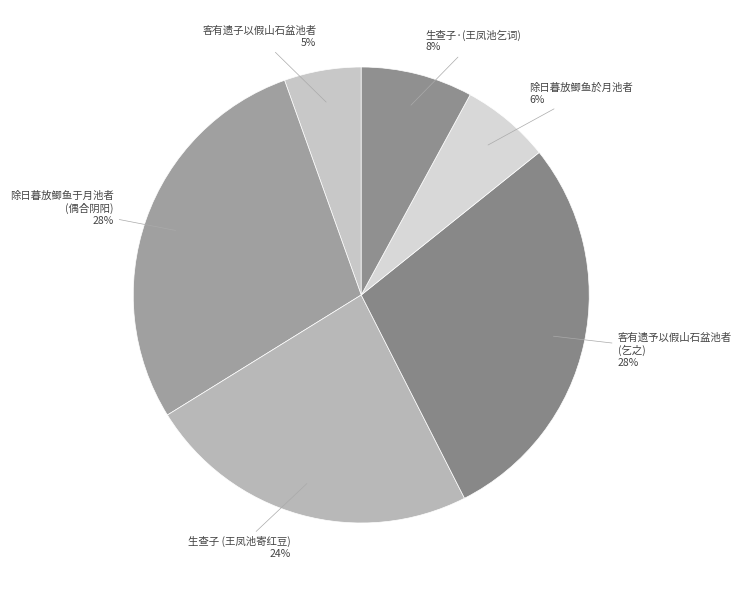

Is it true that 除日暮放鲫鱼于月池者 (偶合阴阳) is 28% of the pie?

True